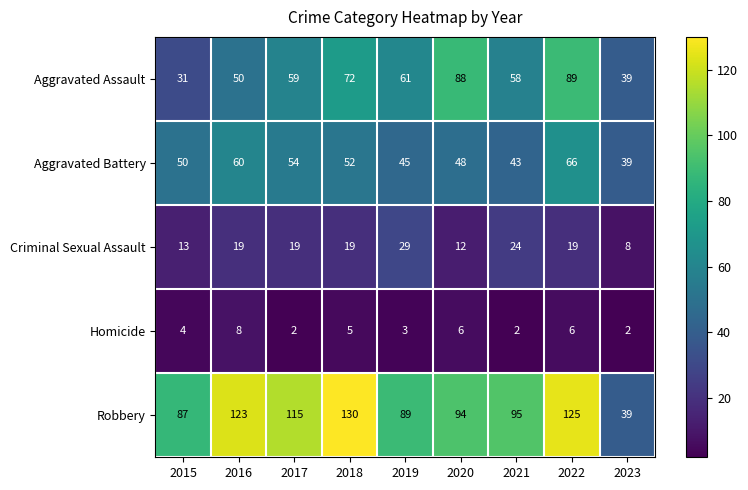

What is the highest value of the Aggravated Assault series?

89